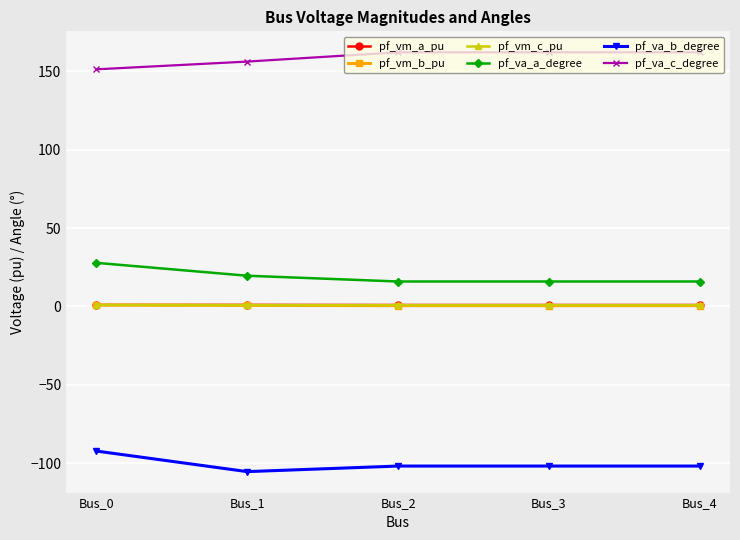

True or false: pf_vm_c_pu and pf_va_a_degree cross at least once.

False